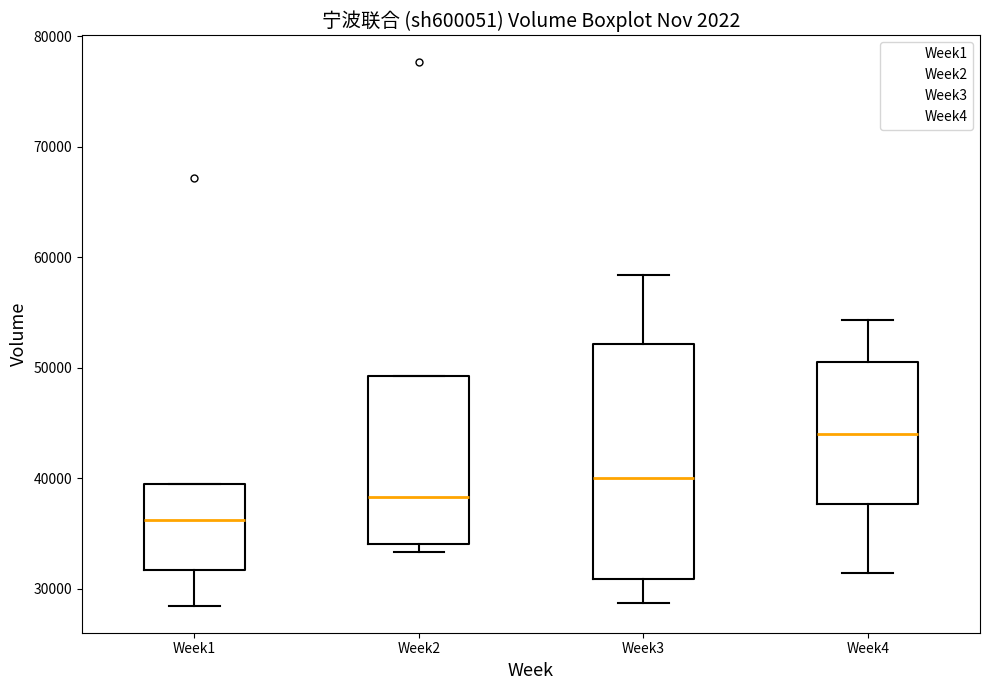

Reading left to right, transcribe this box plot: for each box, give where its median line is, the range the box spans, and where its two whiskers end, as read against the y-axis. The values are not printed on the chart, so give them approximately, as read against the axis.

Week1: median 36000, box 32000 to 40000, whiskers 28000 to 40000
Week2: median 38000, box 34000 to 49000, whiskers 33000 to 49000
Week3: median 40000, box 31000 to 52000, whiskers 29000 to 58000
Week4: median 44000, box 38000 to 51000, whiskers 31000 to 54000